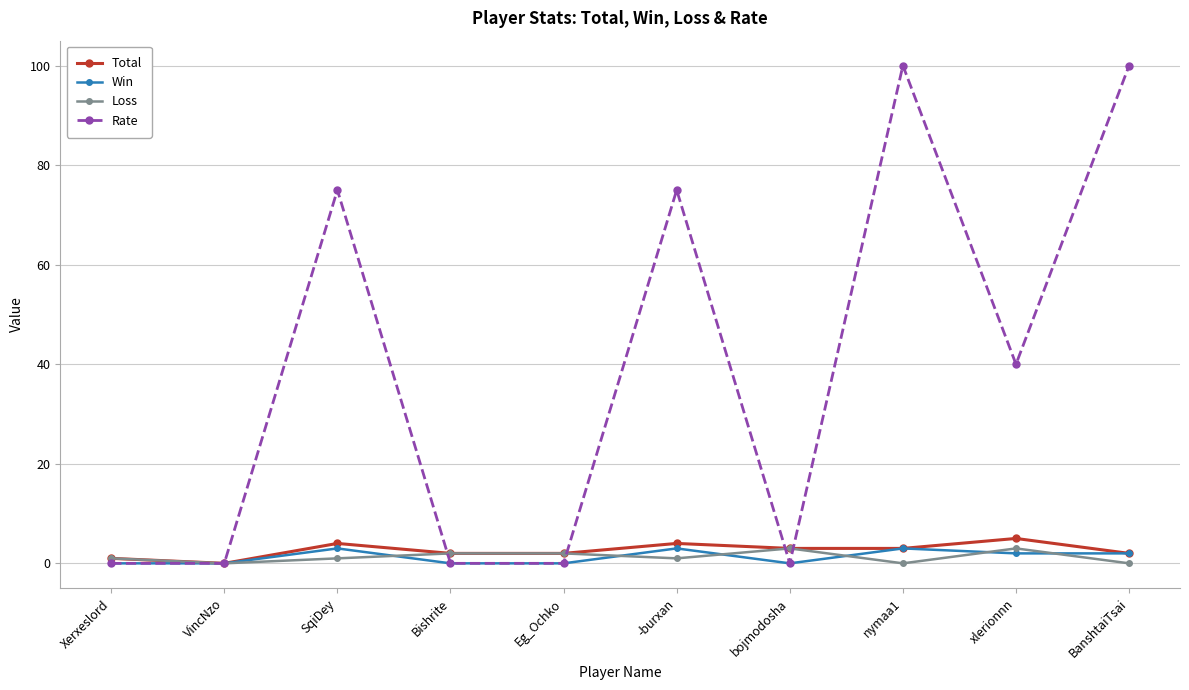

True or false: Loss and Rate cross at least once.

True